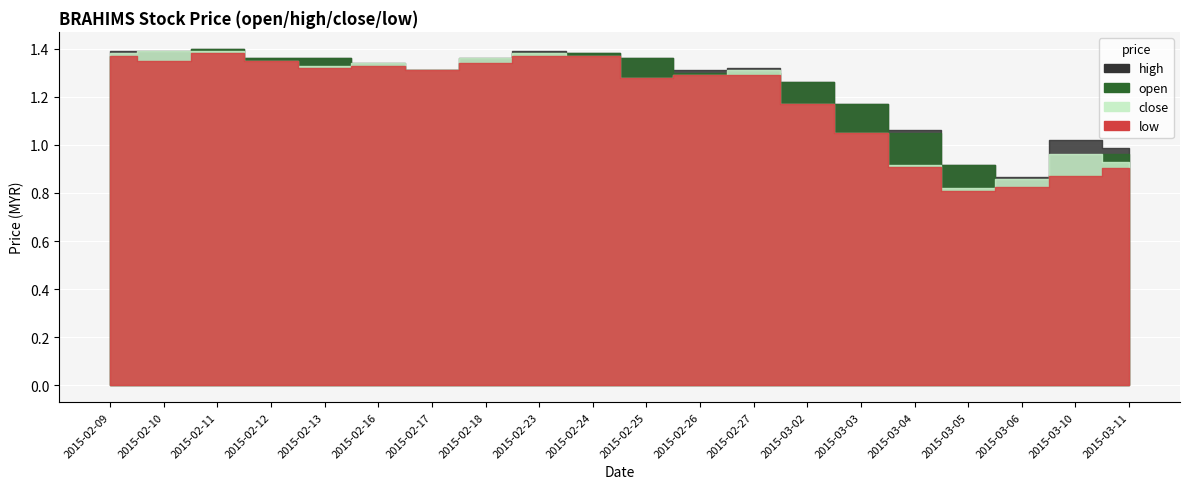

Which has a higher value, 2015-02-27 or 2015-02-16?

2015-02-16